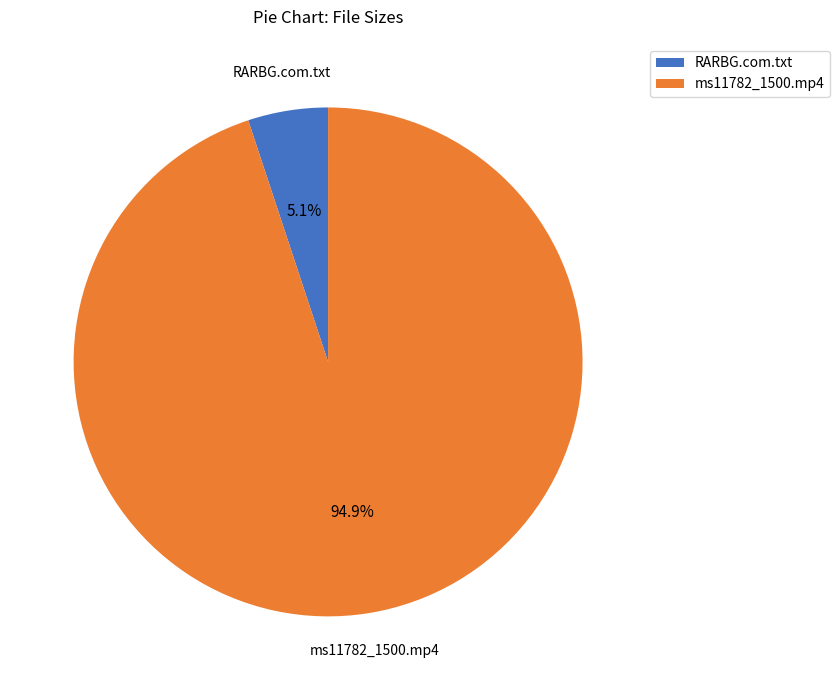

True or false: RARBG.com.txt accounts for 1% of the total.

False